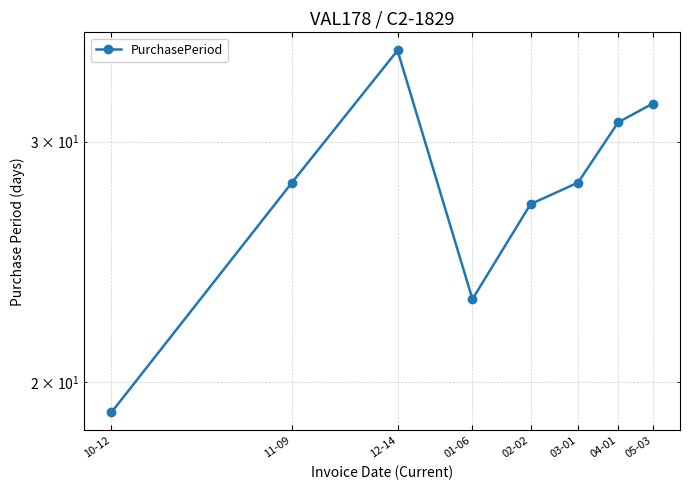

Which category has the highest value across all series?

12-14